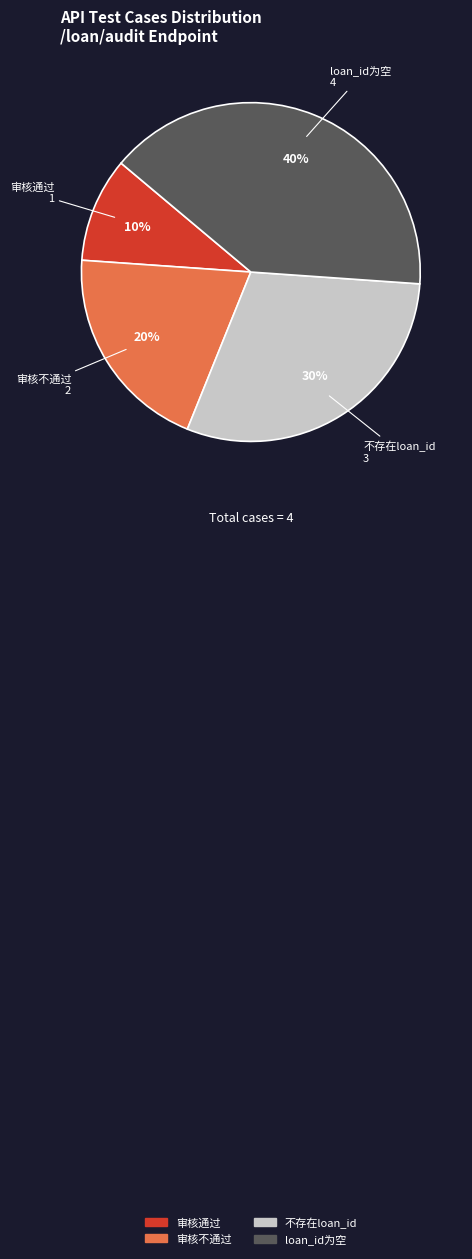

How many segments does this pie chart have?

4